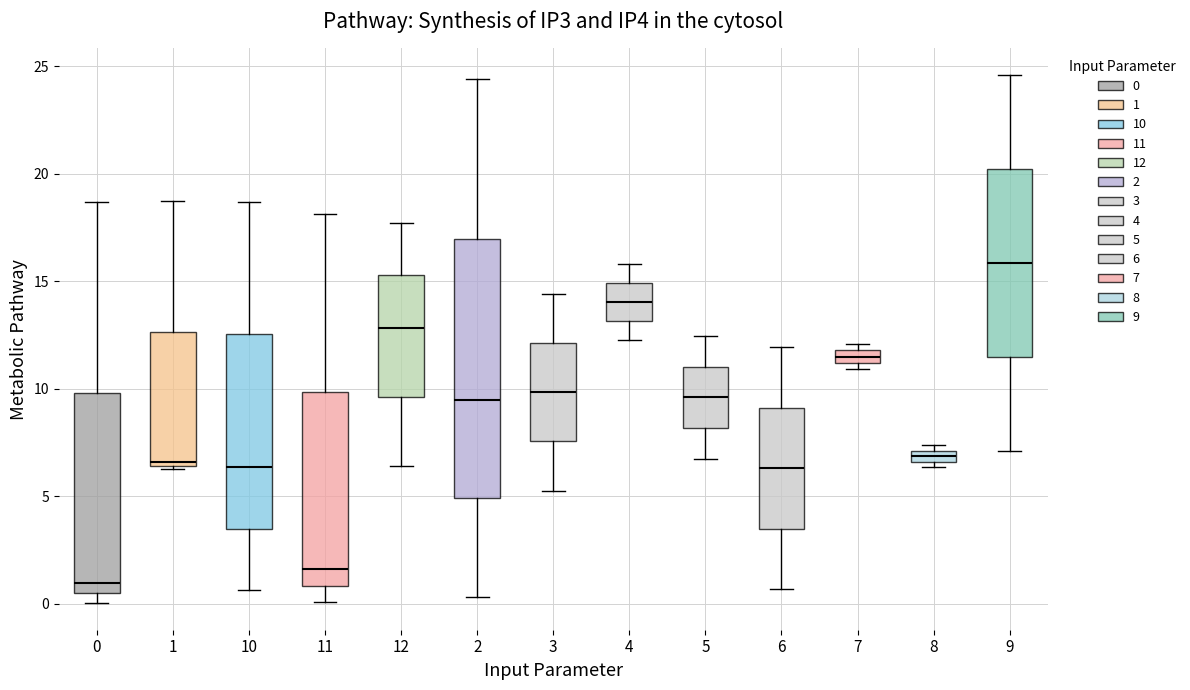

Comparing the boxes themselves (not the whiskers), which one is the tallest?

2